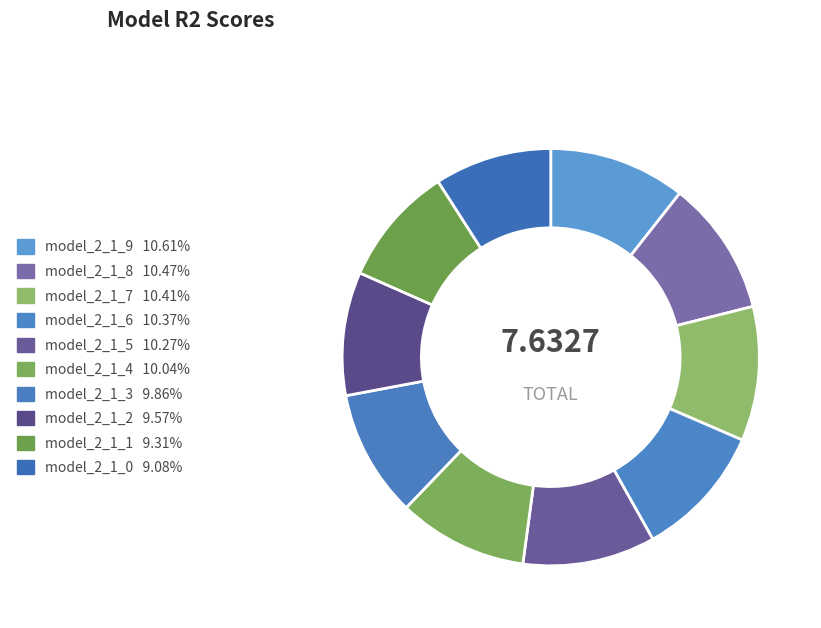

What is the largest slice in the pie chart?

model_2_1_9